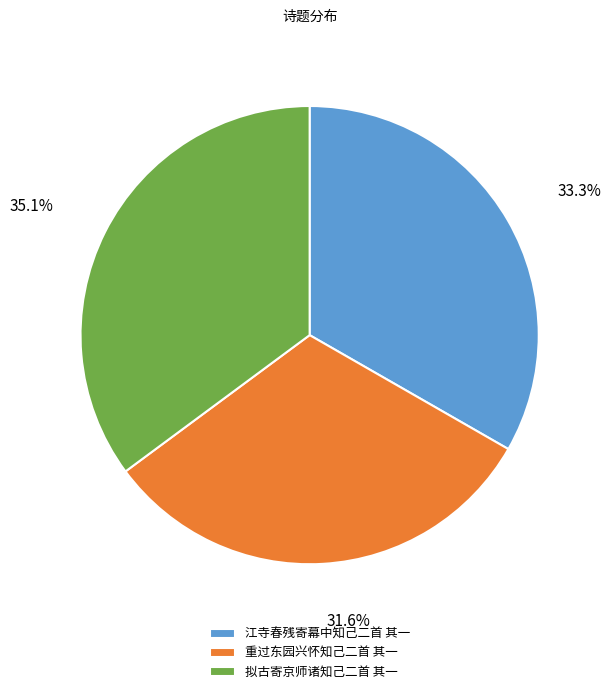

Count the number of slices in the pie.

3